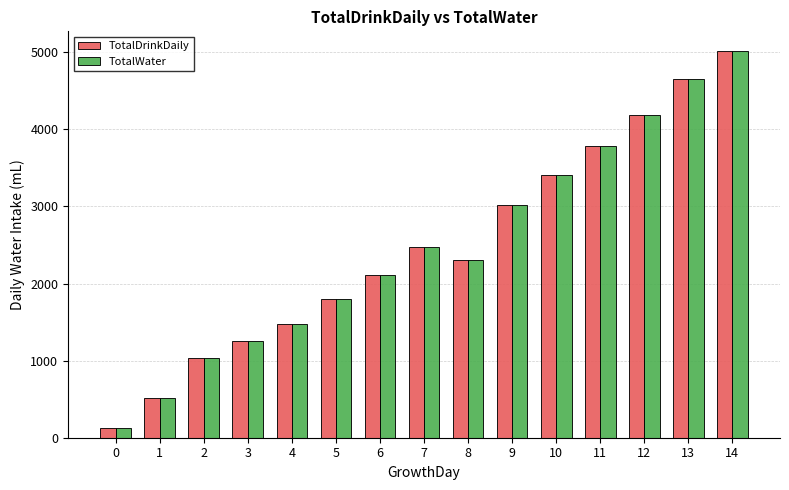

Rank the categories by TotalWater value from highest to lowest.

14, 13, 12, 11, 10, 9, 7, 8, 6, 5, 4, 3, 2, 1, 0